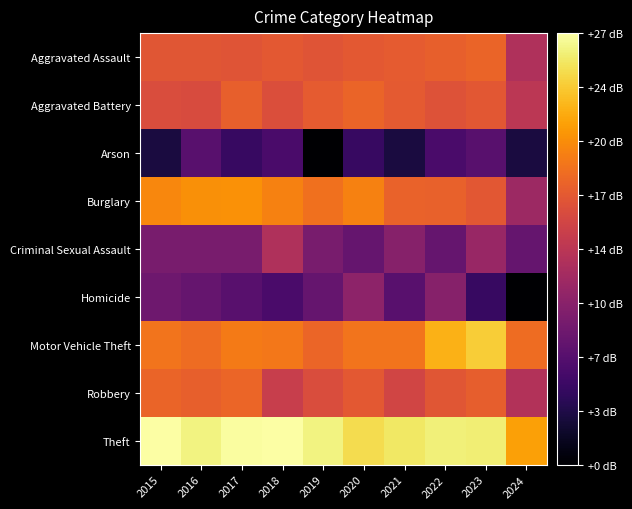

Between 2024 and 2020, which is larger?

2020